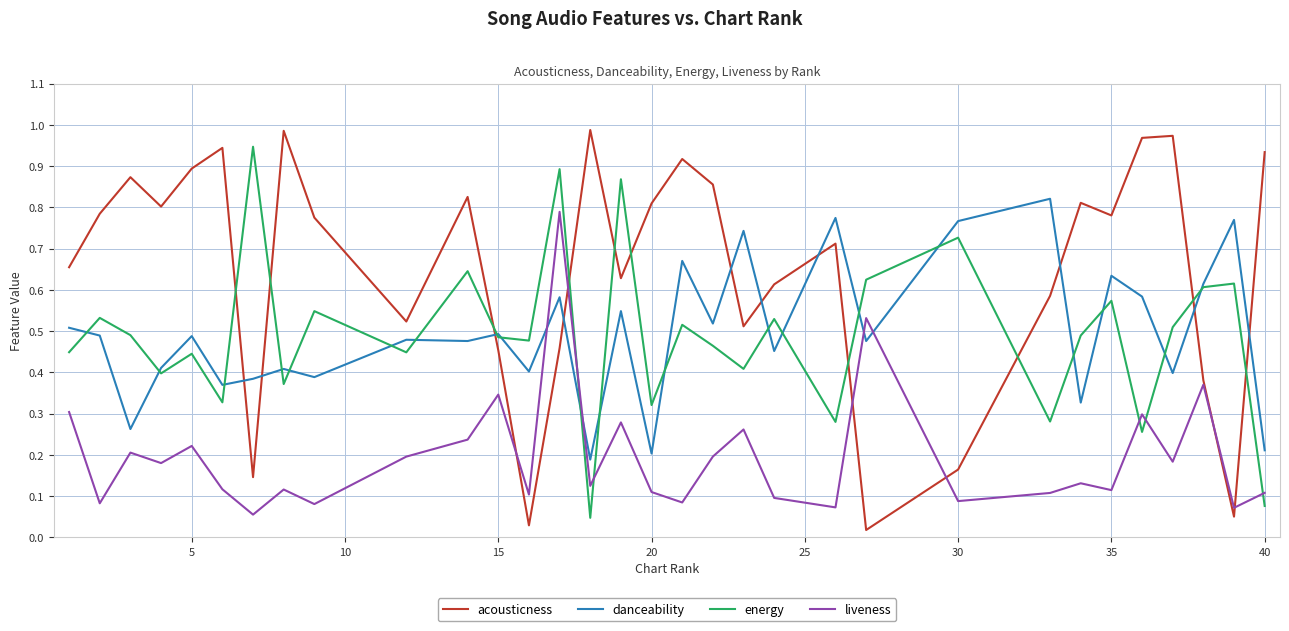

True or false: acousticness and danceability intersect in this chart.

True